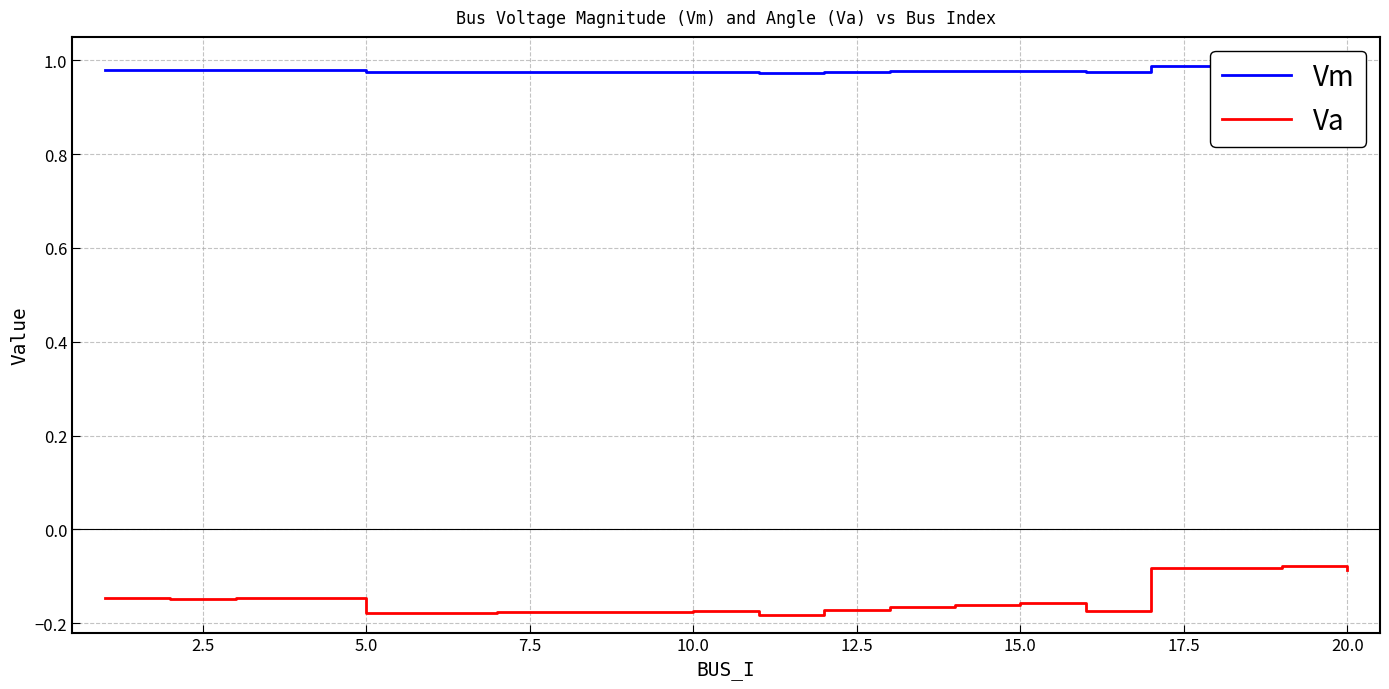

Which series has the largest total across all categories?

Vm